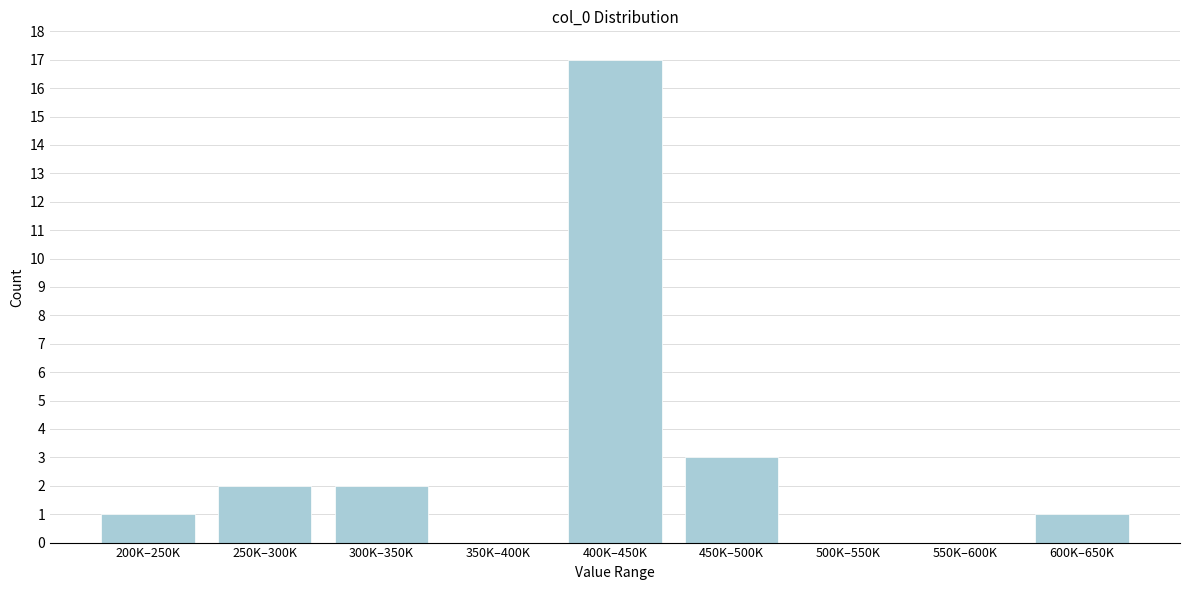

Reading right to left, list all the values displayed in this chart.

600K–650K=1	550K–600K=0	500K–550K=0	450K–500K=3	400K–450K=17	350K–400K=0	300K–350K=2	250K–300K=2	200K–250K=1